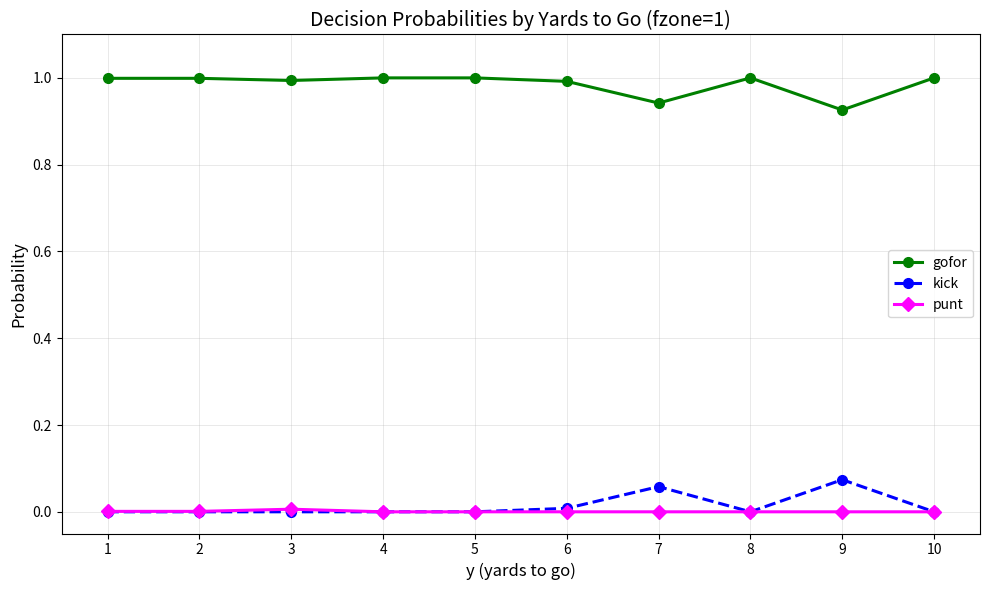

What is the greatest value displayed?

1.0